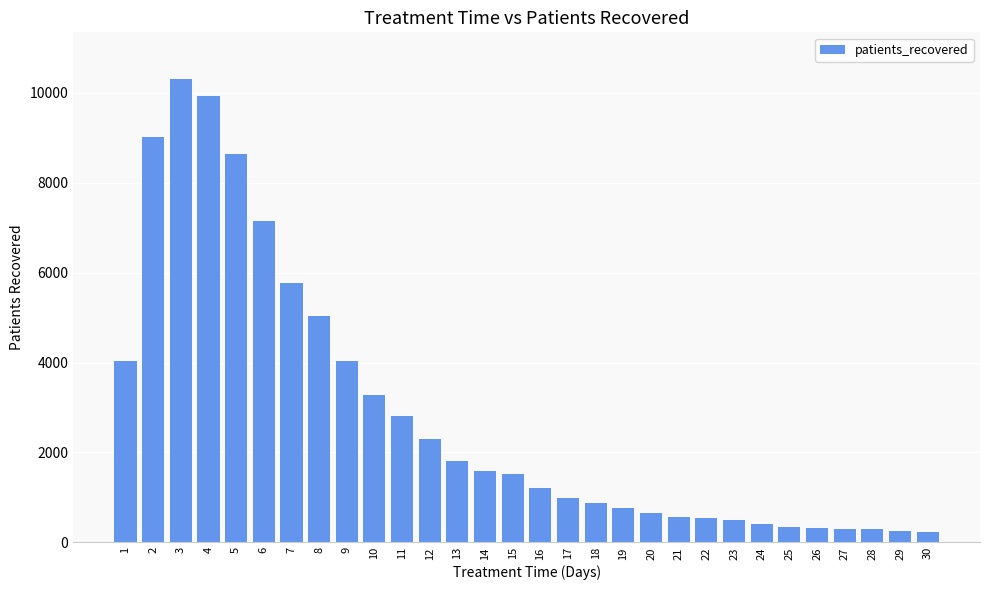

At which label does the data first exceed 1515?

1